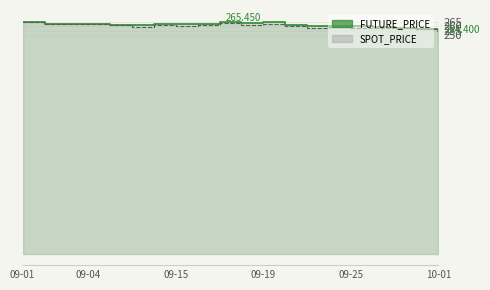

Which series changed the most between 09-15 and 15?

SPOT_PRICE